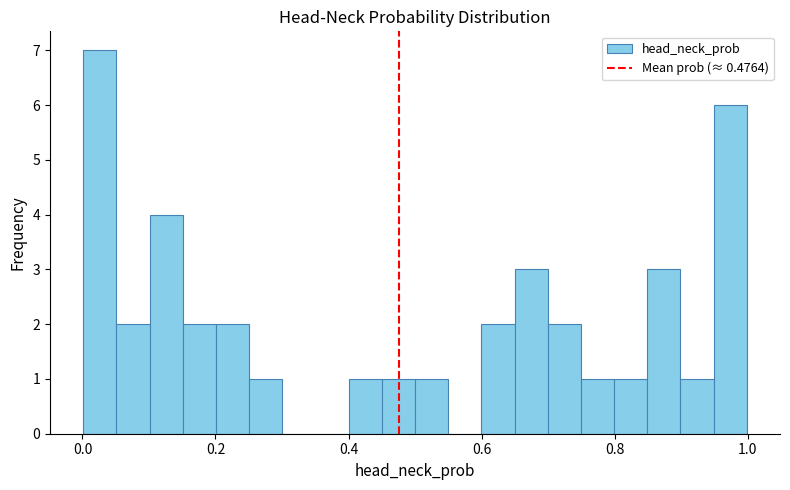

Around what value on the x-axis is the tallest bar? Give the approximate position of its centre, as read against the axis.

0.02